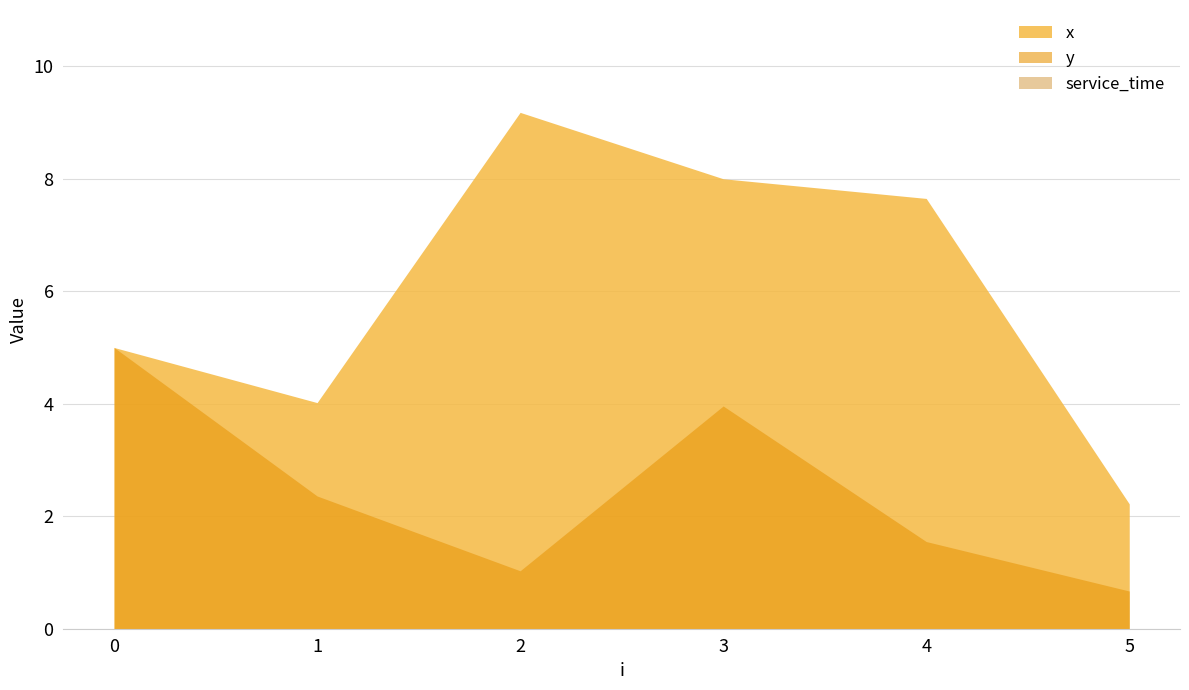

What are all the series names shown in the legend?

x, y, service_time